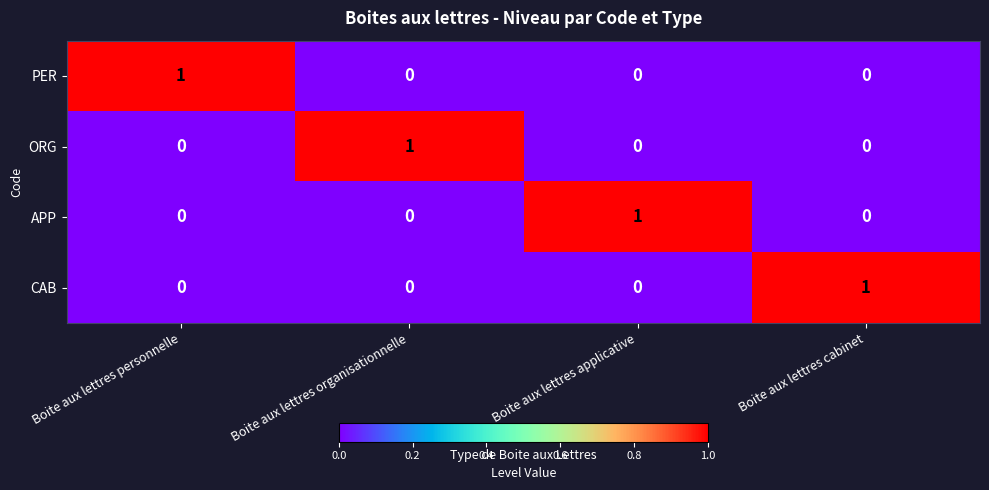

Reading right to left, list all the values displayed in this chart.

PER: 0	0	0	1
ORG: 0	0	1	0
APP: 0	1	0	0
CAB: 1	0	0	0